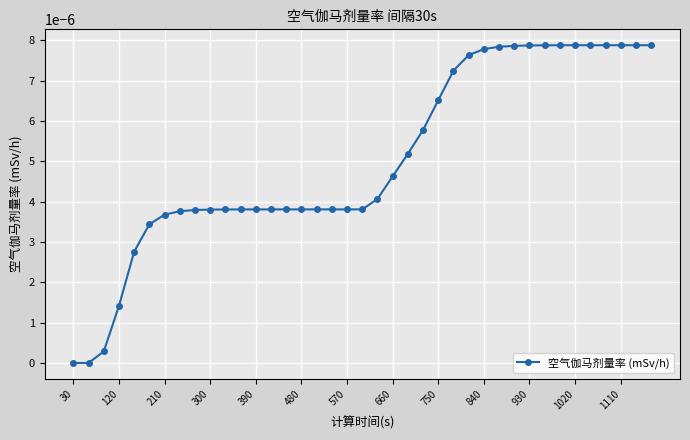

How many data points does each series have?

39